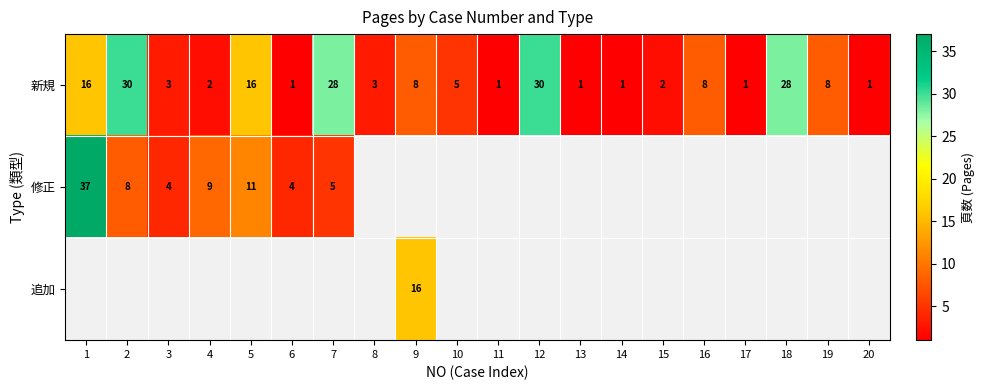

What is the sum of all 新規 values?

193